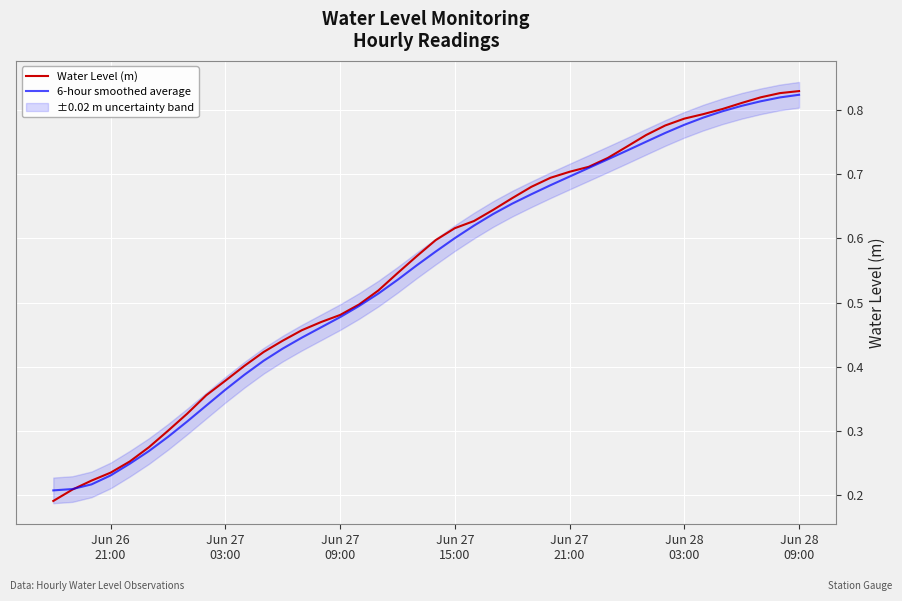

Which category has the highest value across all series?

Jun 28 09:00